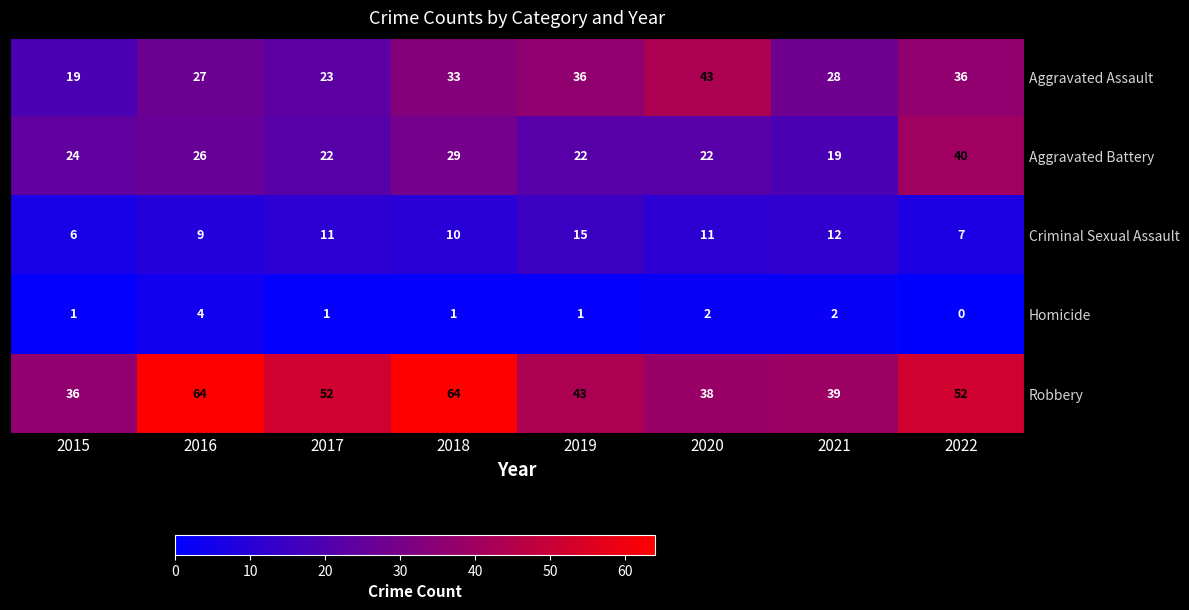

Rank the series at 2019 from highest to lowest value.

Robbery, Aggravated Assault, Aggravated Battery, Criminal Sexual Assault, Homicide